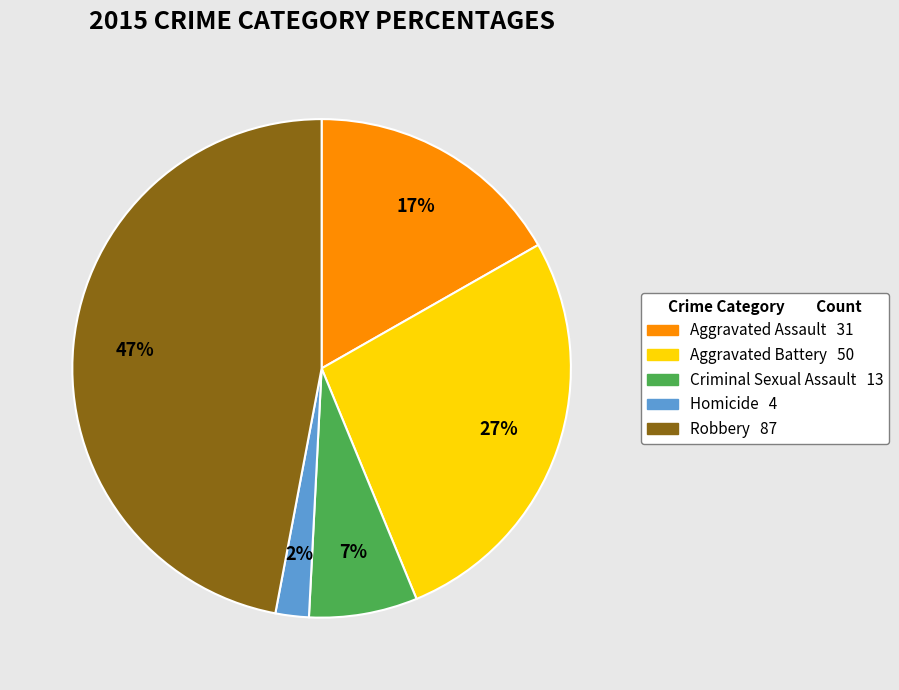

Combined, do Criminal Sexual Assault 13 and Homicide 4 account for over 50%?

No